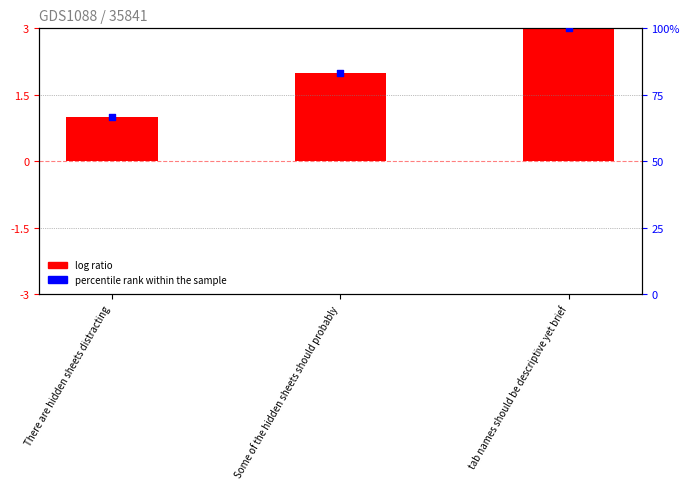

What is the change in value from There are hidden sheets distracting to Some of the hidden sheets should probably?

+1